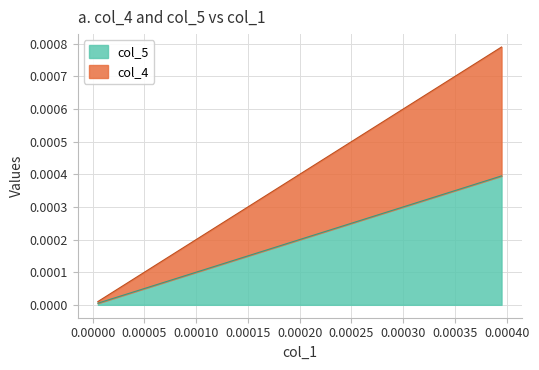

True or false: col_5 and col_4 cross at least once.

False